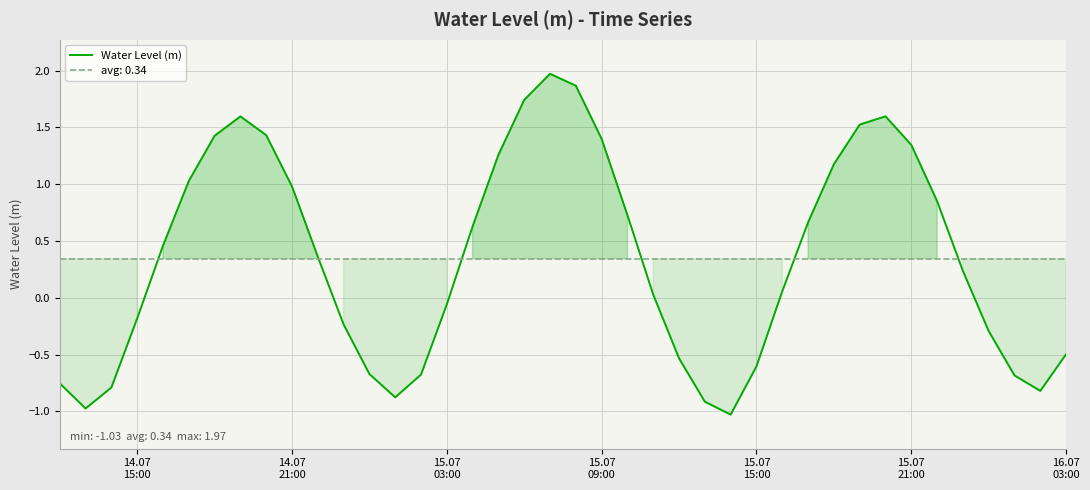

What is the difference between the maximum and minimum values?

3.0